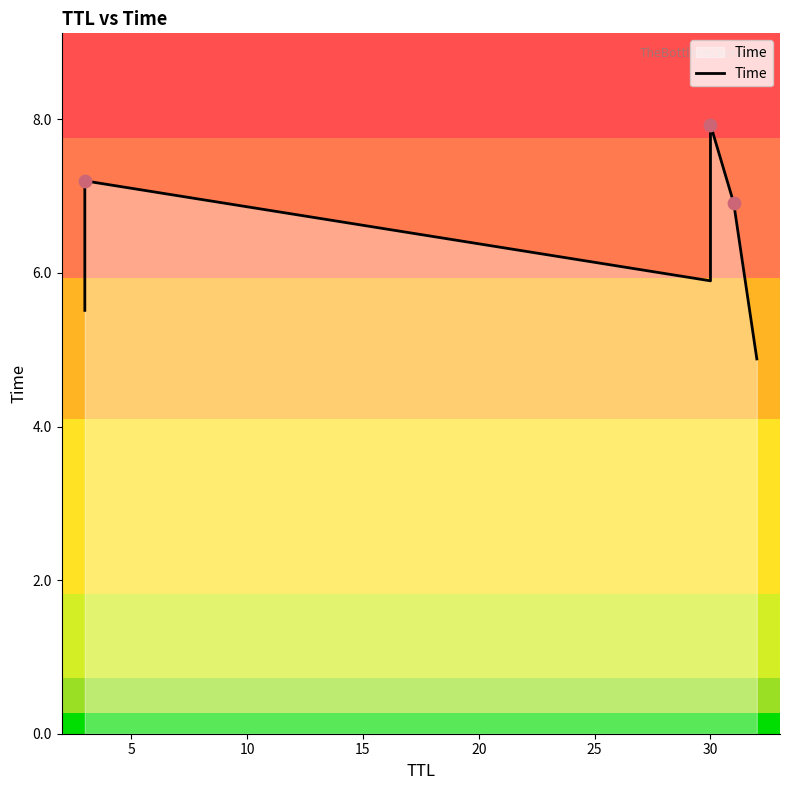

Approximately how many times larger is the value at 5 compared to 25?

1.5